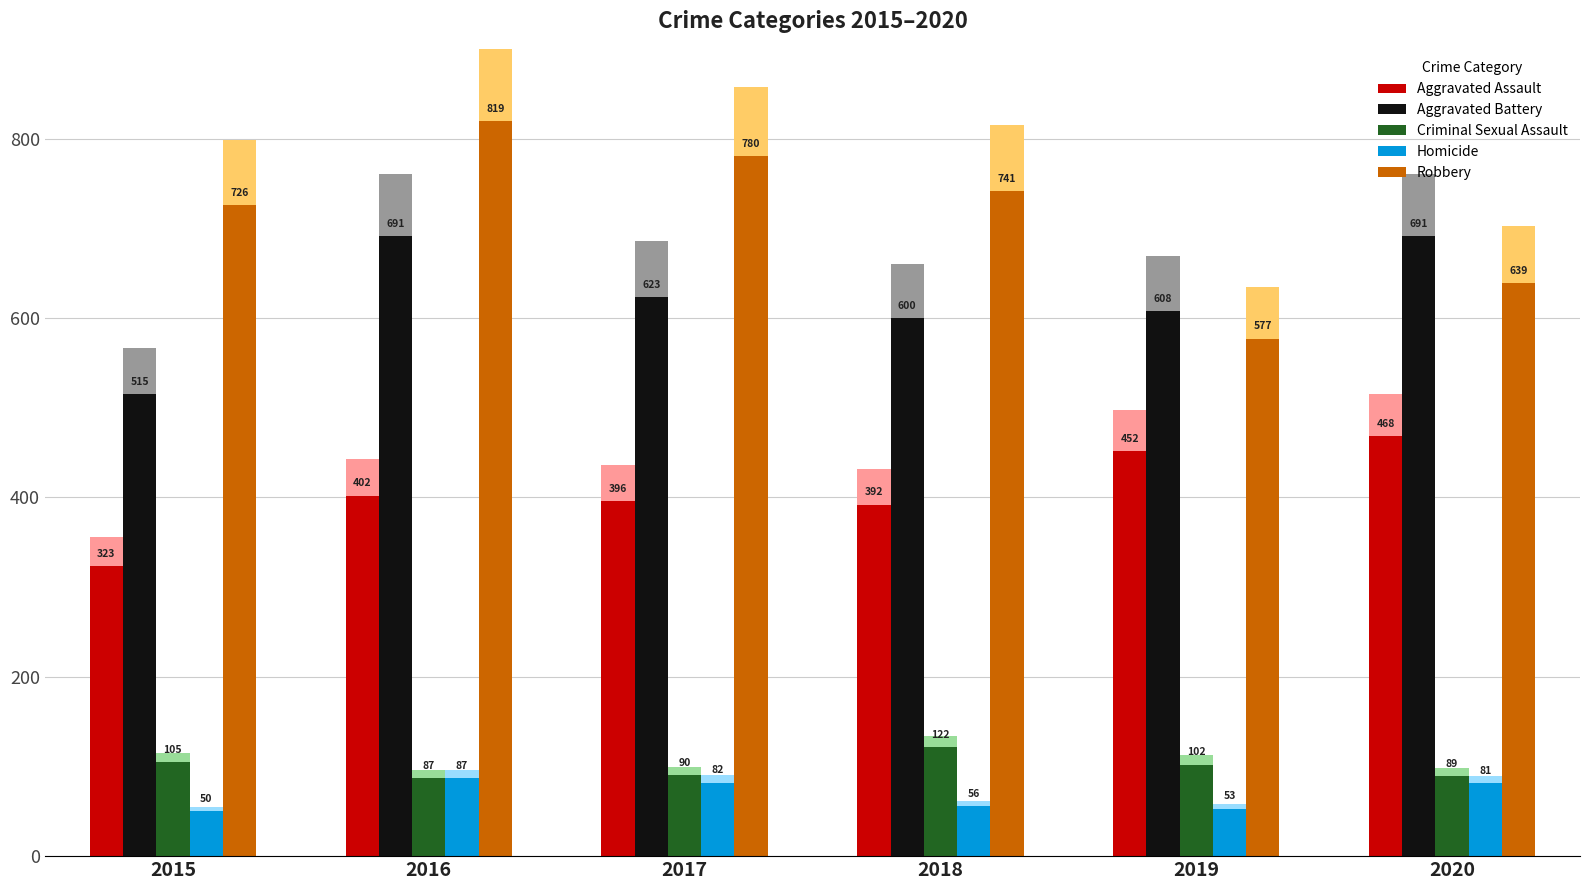

What is the sum of the Robbery values at 2020 and 2019?

1216